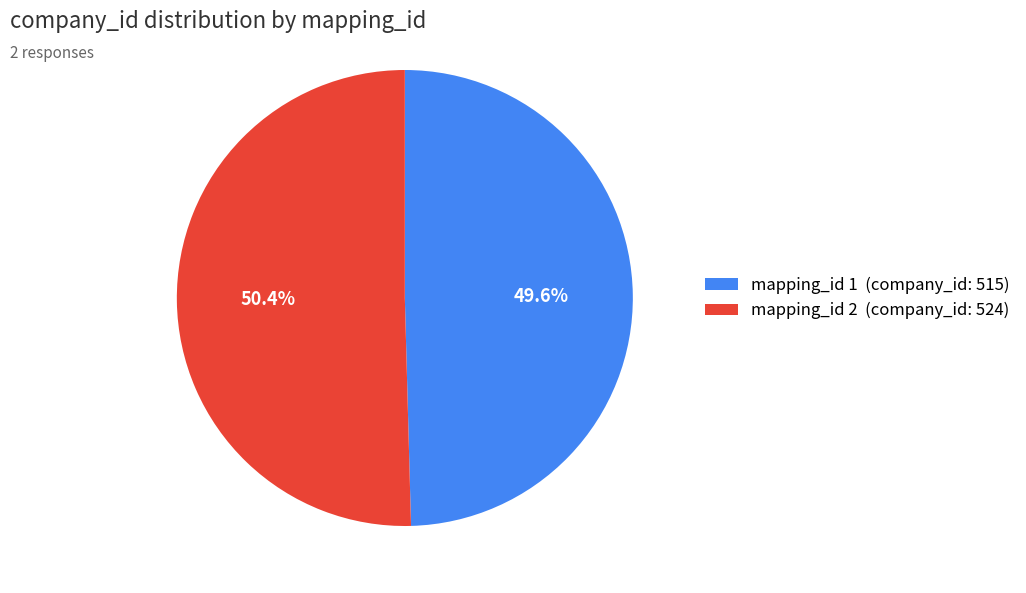

Which category has the smallest portion of the pie?

mapping_id 1 (company_id: 515)